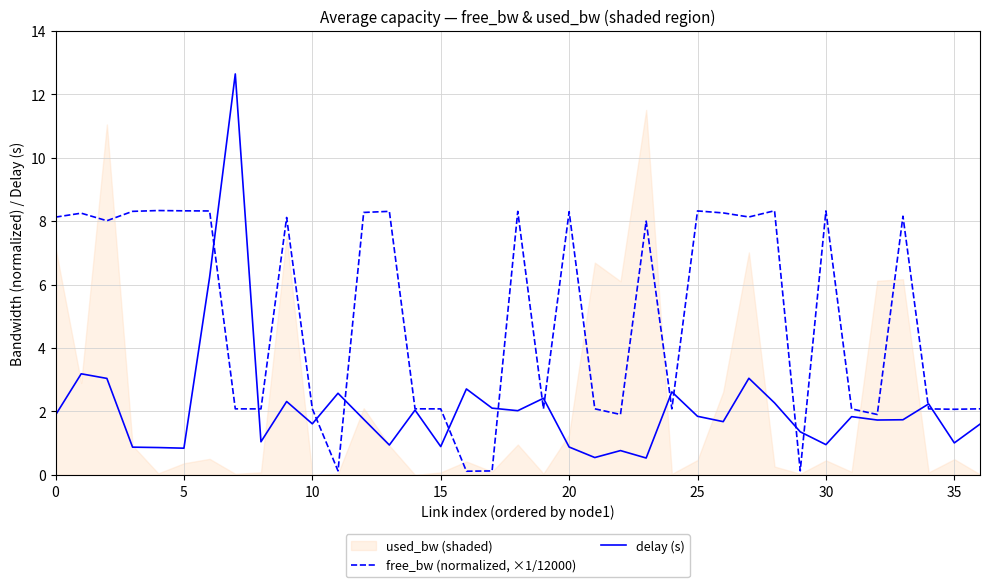

Which series ends up on top after the final intersection of delay (s) and free_bw (normalized, ×1/12000)?

free_bw (normalized, ×1/12000)